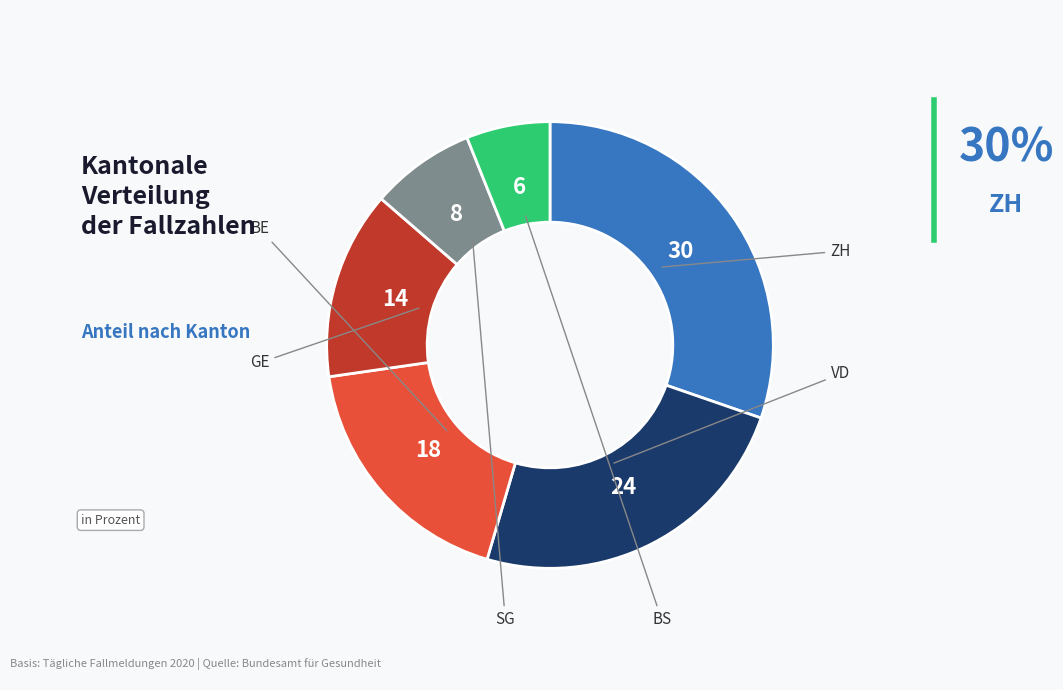

Approximately how many times larger is the value at GE compared to ZH?

0.4